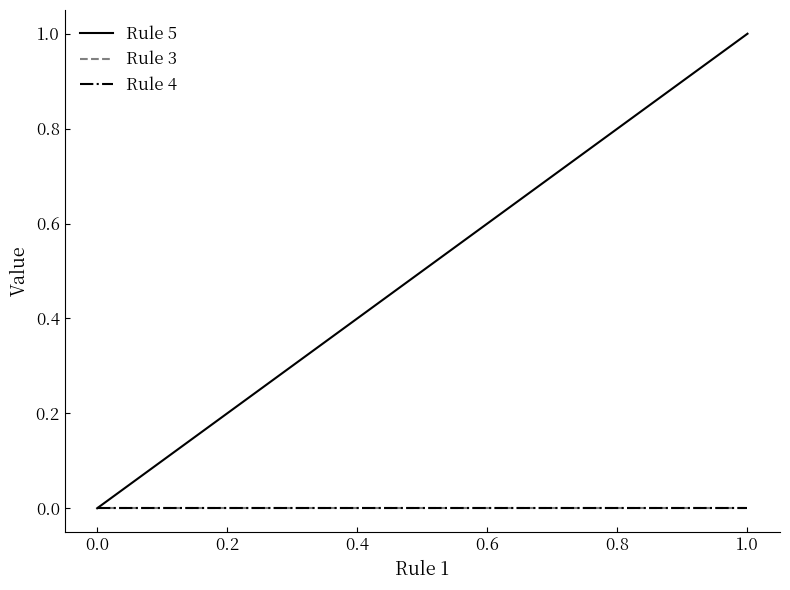

What are all the series names shown in the legend?

Rule 5, Rule 3, Rule 4